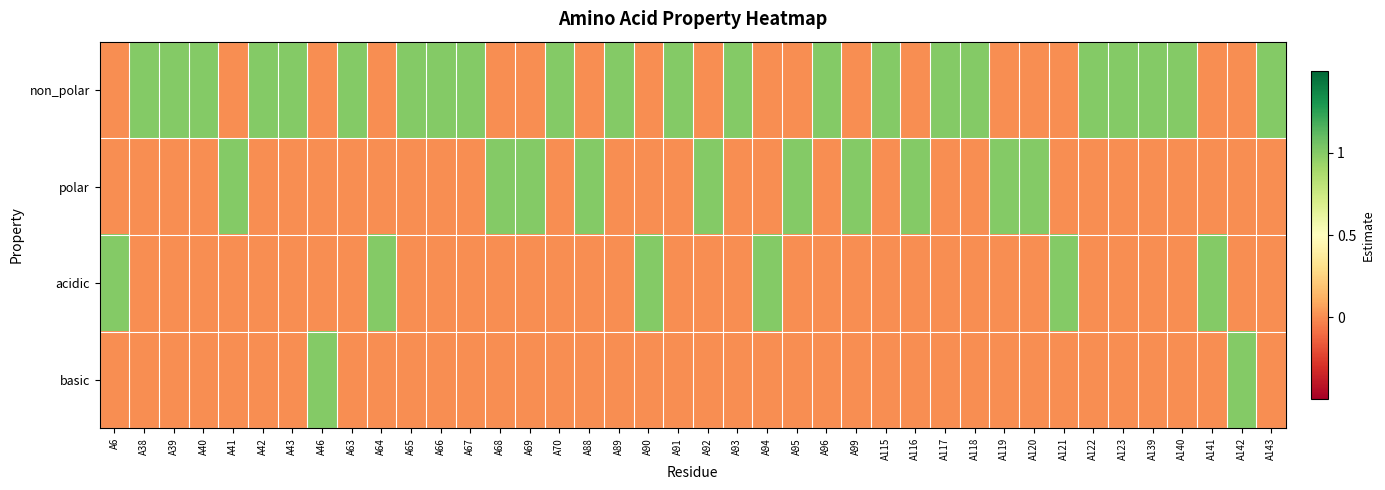

Reading left to right, extract all data points from this chart.

non_polar: A6=0	A38=1	A39=1	A40=1	A41=0	A42=1	A43=1	A46=0	A63=1	A64=0	A65=1	A66=1	A67=1	A68=0	A69=0	A70=1	A88=0	A89=1	A90=0	A91=1	A92=0	A93=1	A94=0	A95=0	A96=1	A99=0	A115=1	A116=0	A117=1	A118=1	A119=0	A120=0	A121=0	A122=1	A123=1	A139=1	A140=1	A141=0	A142=0	A143=1
polar: A6=0	A38=0	A39=0	A40=0	A41=1	A42=0	A43=0	A46=0	A63=0	A64=0	A65=0	A66=0	A67=0	A68=1	A69=1	A70=0	A88=1	A89=0	A90=0	A91=0	A92=1	A93=0	A94=0	A95=1	A96=0	A99=1	A115=0	A116=1	A117=0	A118=0	A119=1	A120=1	A121=0	A122=0	A123=0	A139=0	A140=0	A141=0	A142=0	A143=0
acidic: A6=1	A38=0	A39=0	A40=0	A41=0	A42=0	A43=0	A46=0	A63=0	A64=1	A65=0	A66=0	A67=0	A68=0	A69=0	A70=0	A88=0	A89=0	A90=1	A91=0	A92=0	A93=0	A94=1	A95=0	A96=0	A99=0	A115=0	A116=0	A117=0	A118=0	A119=0	A120=0	A121=1	A122=0	A123=0	A139=0	A140=0	A141=1	A142=0	A143=0
basic: A6=0	A38=0	A39=0	A40=0	A41=0	A42=0	A43=0	A46=1	A63=0	A64=0	A65=0	A66=0	A67=0	A68=0	A69=0	A70=0	A88=0	A89=0	A90=0	A91=0	A92=0	A93=0	A94=0	A95=0	A96=0	A99=0	A115=0	A116=0	A117=0	A118=0	A119=0	A120=0	A121=0	A122=0	A123=0	A139=0	A140=0	A141=0	A142=1	A143=0